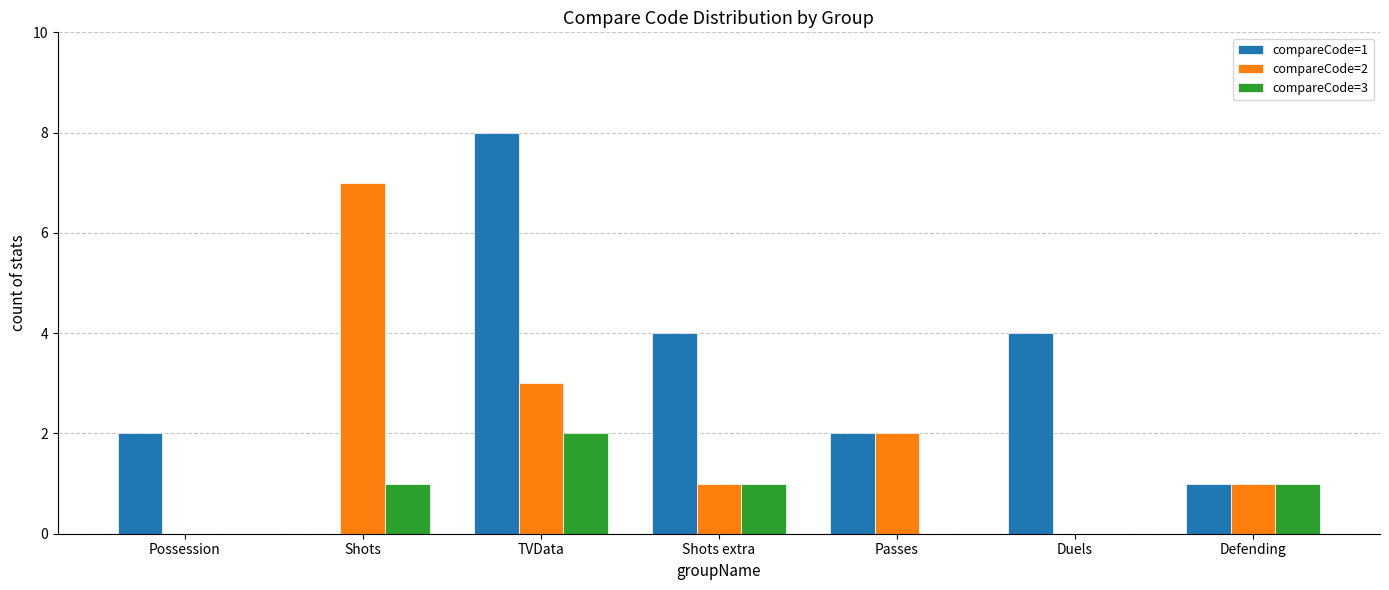

The compareCode=1 series shows 7 at Shots extra. True or false?

False